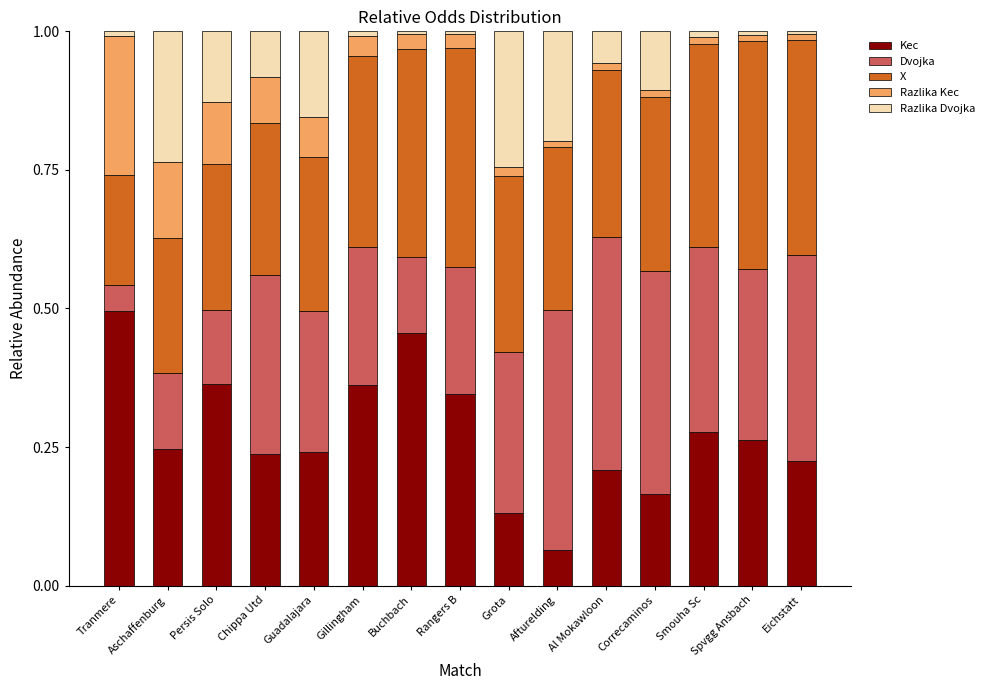

Which category has the highest value in the Kec series?

Tranmere